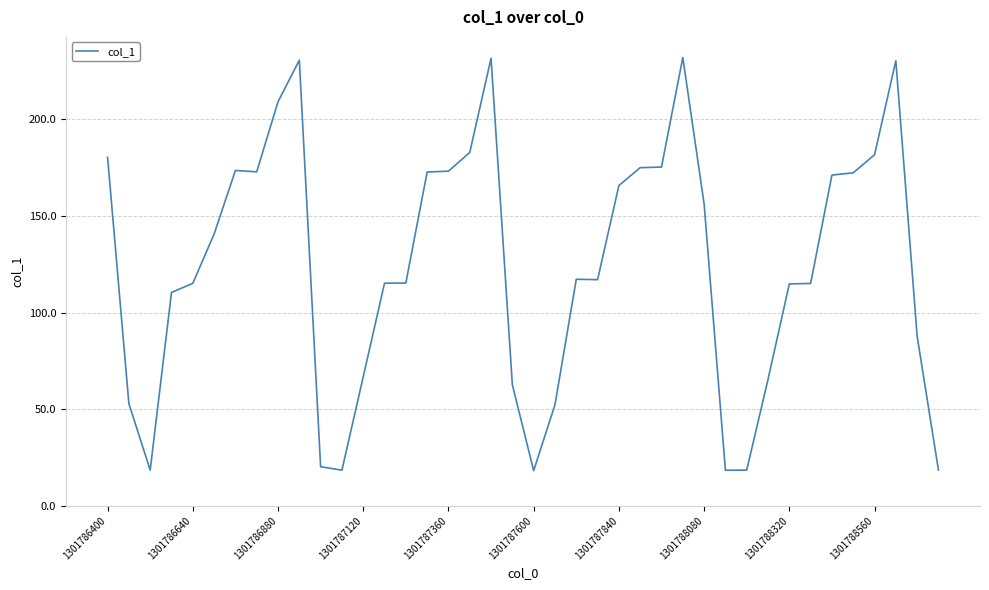

What is the difference between the maximum and minimum values?

213.8